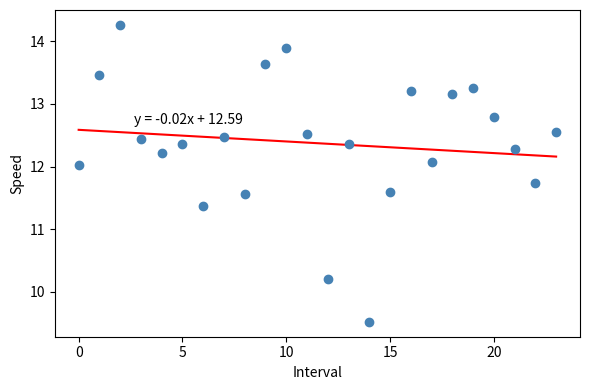

What is the range of Y values (max minus min)?

4.7